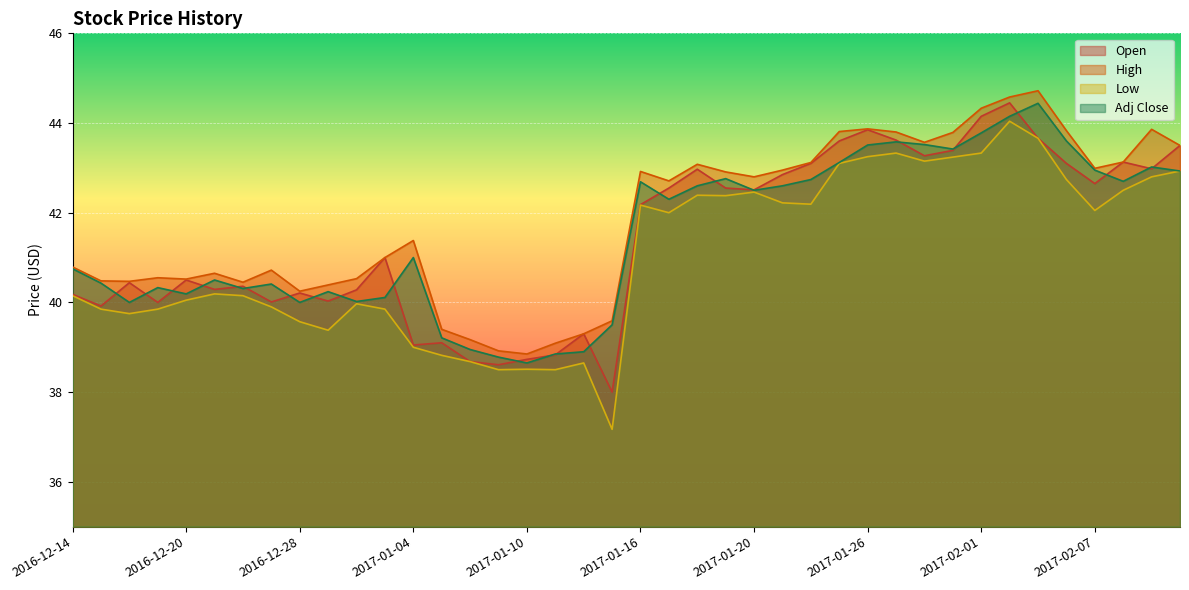

What is the highest value of the Adj Close series?

44.4